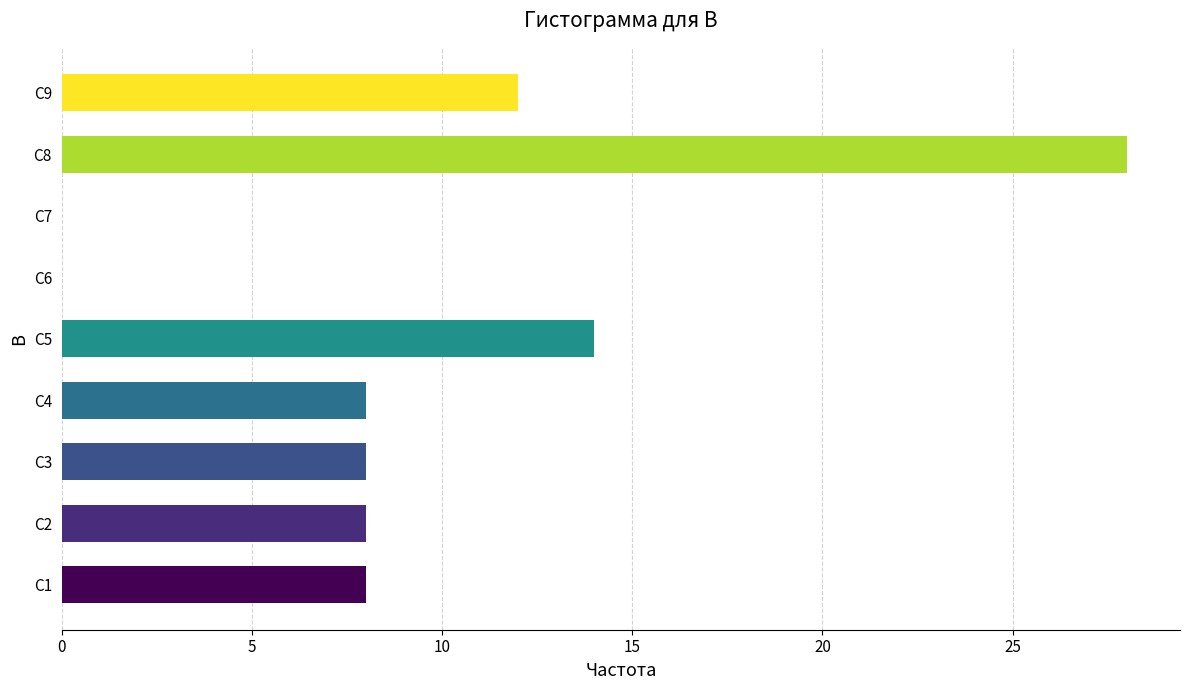

Reading bottom to top, extract all data points from this chart.

C1=8	C2=8	C3=8	C4=8	C5=14	C6=0	C7=0	C8=28	C9=12